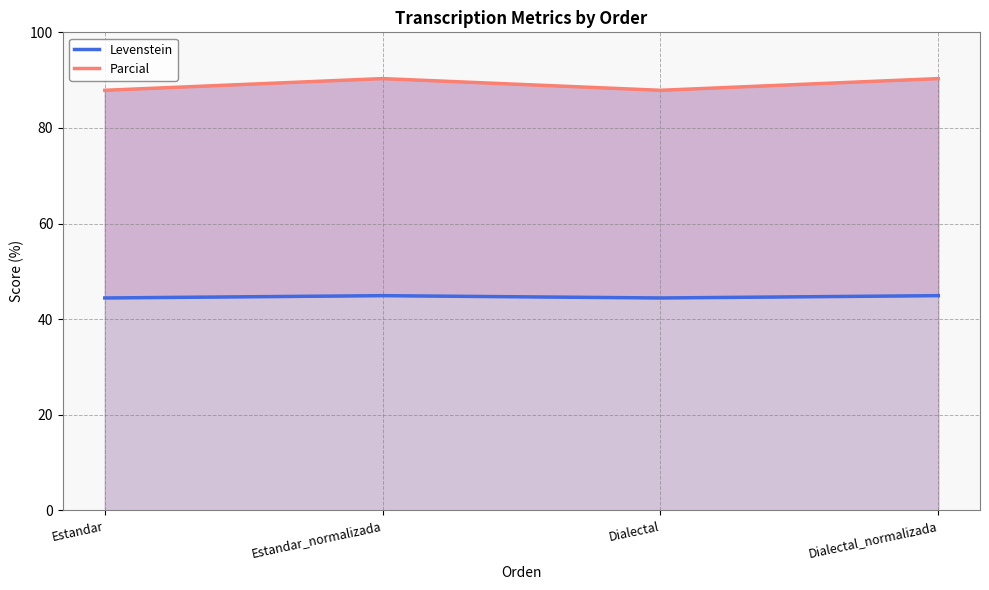

What is the difference between the maximum and minimum values in the Levenstein series?

0.5